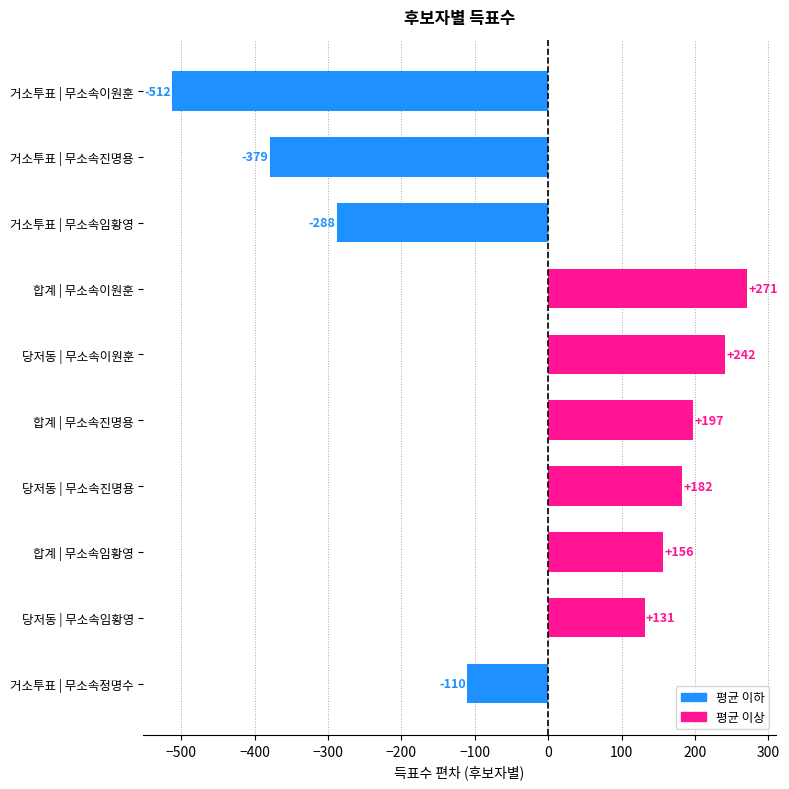

Rank the categories by value from highest to lowest.

합계 | 무소속이원훈, 당저동 | 무소속이원훈, 합계 | 무소속진명용, 당저동 | 무소속진명용, 합계 | 무소속임황영, 당저동 | 무소속임황영, 거소투표 | 무소속정명수, 거소투표 | 무소속임황영, 거소투표 | 무소속진명용, 거소투표 | 무소속이원훈